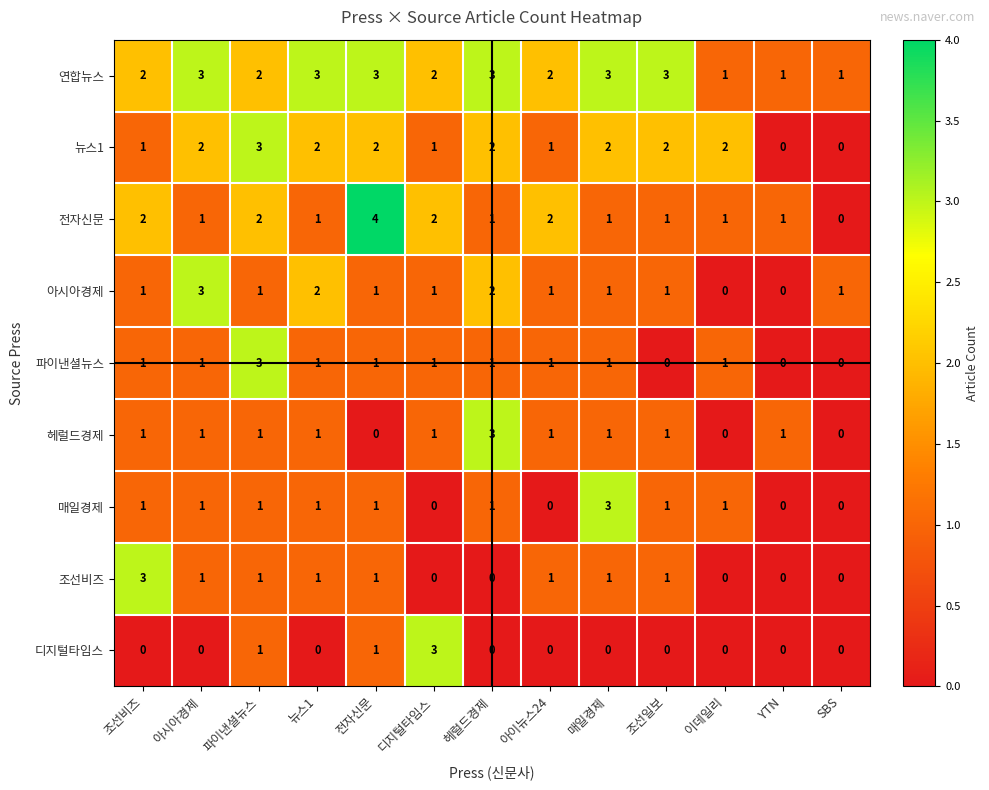

Which series has the largest total across all categories?

연합뉴스